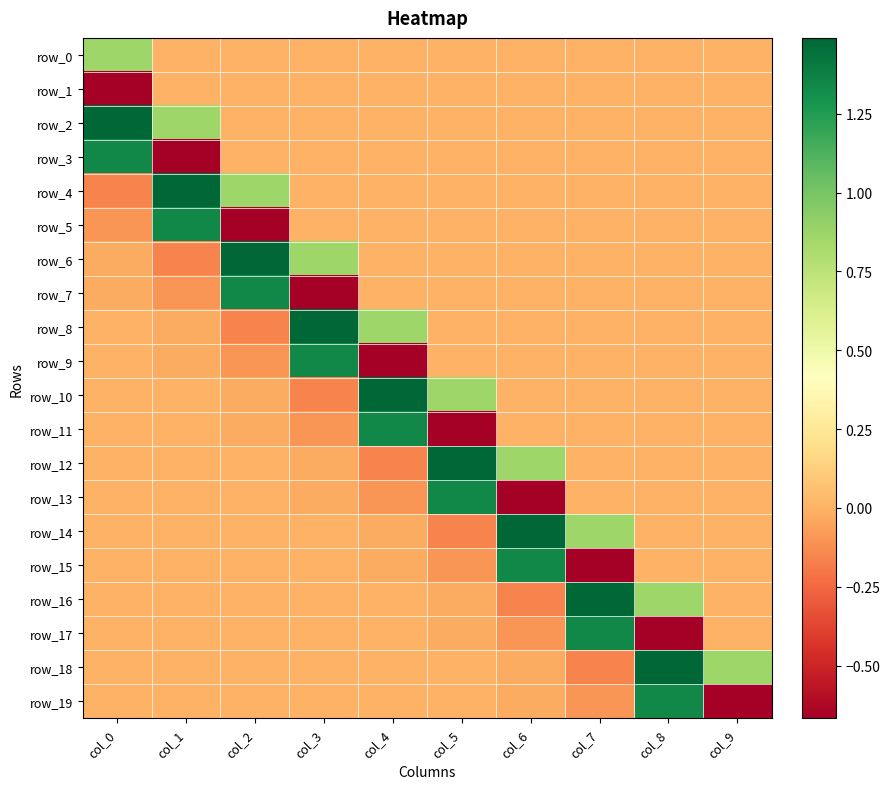

At which label does row_4 first exceed 0?

col_1